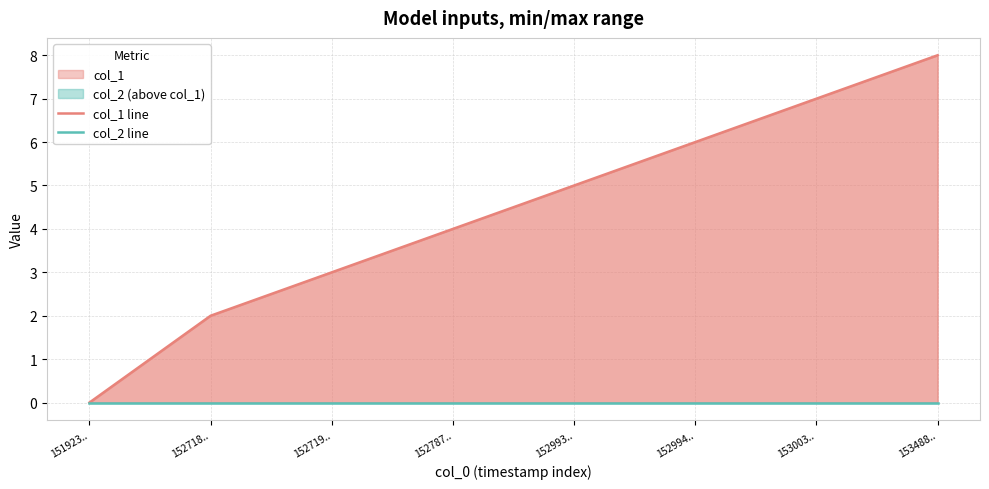

Which series has the largest total across all categories?

col_1 line